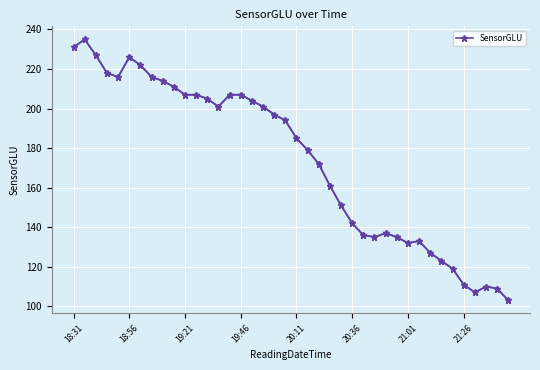

How many lines are shown in the chart?

1